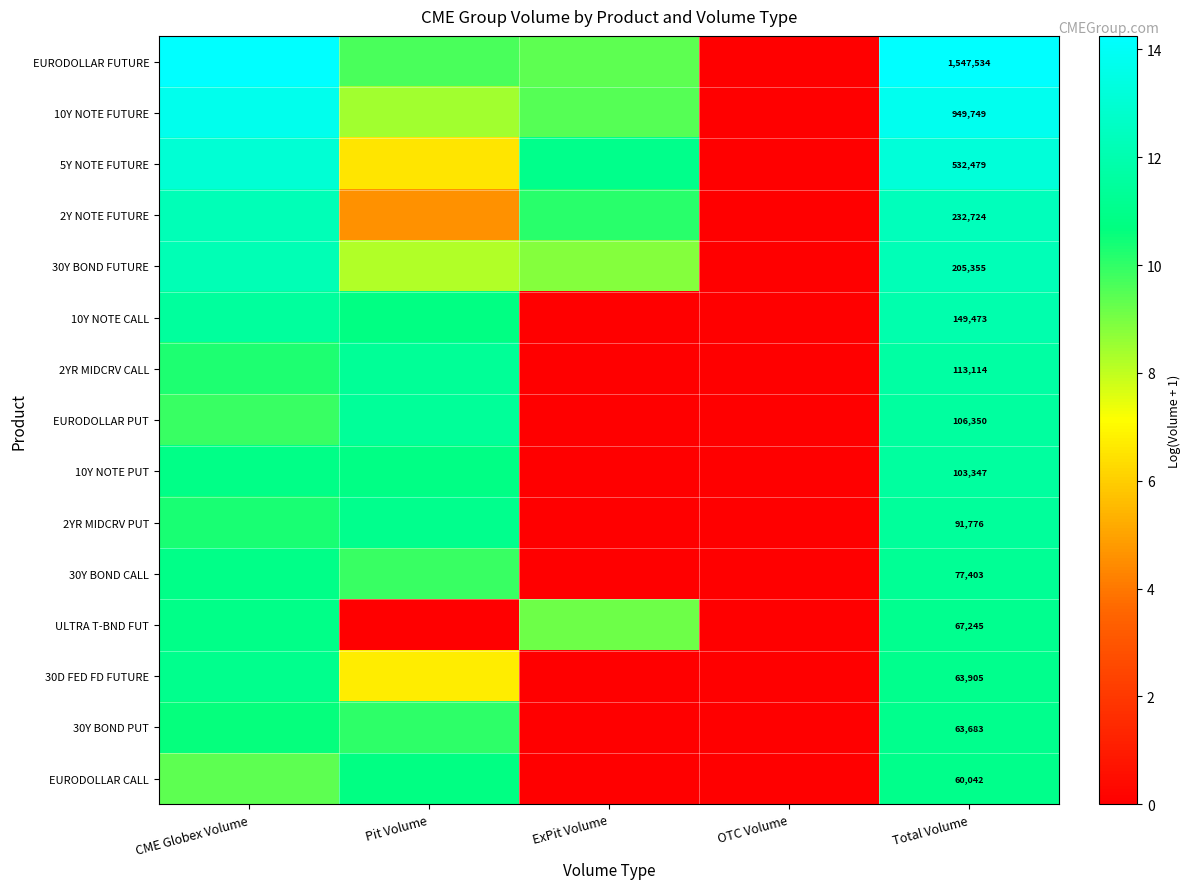

Which has a higher value, CME Globex Volume or Pit Volume?

CME Globex Volume